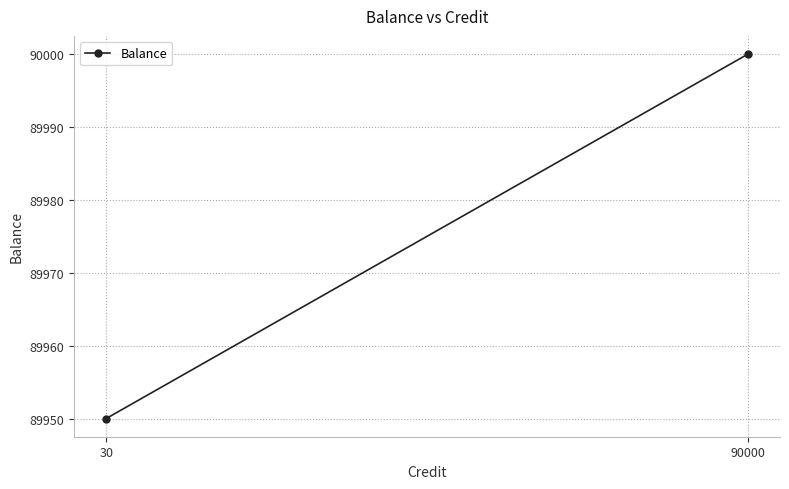

List the labels in order of value, smallest first.

30, 90000